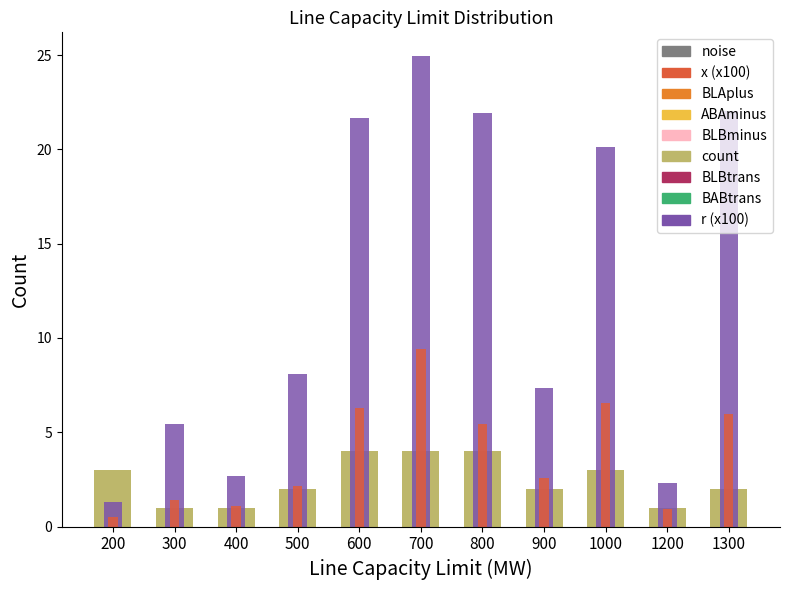

True or false: count has a value of 2.0 at 1300.

True